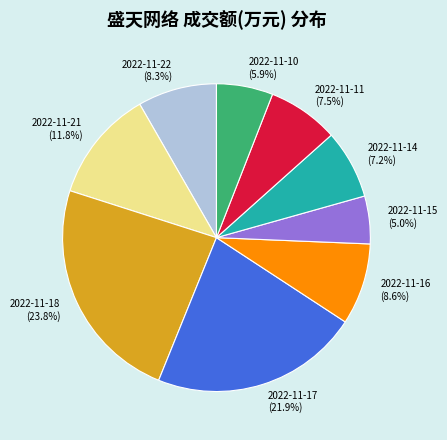

Which slice is the largest?

2022-11-18